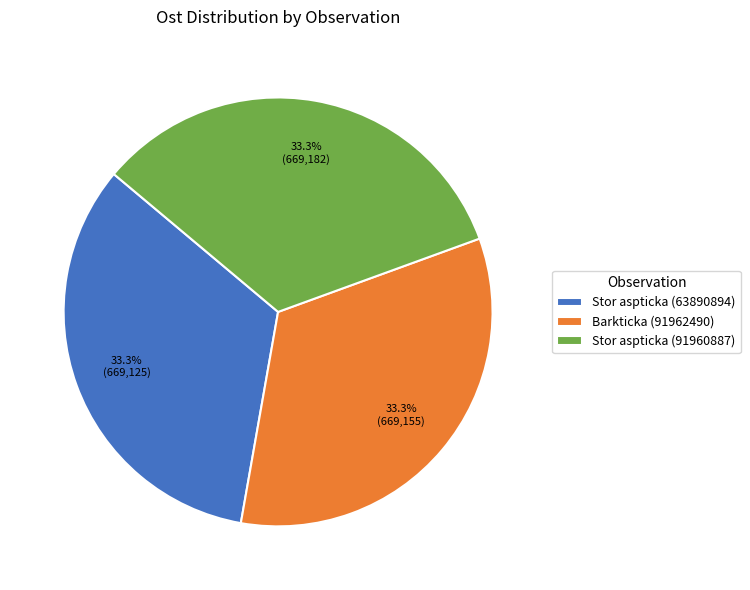

How many segments does this pie chart have?

3